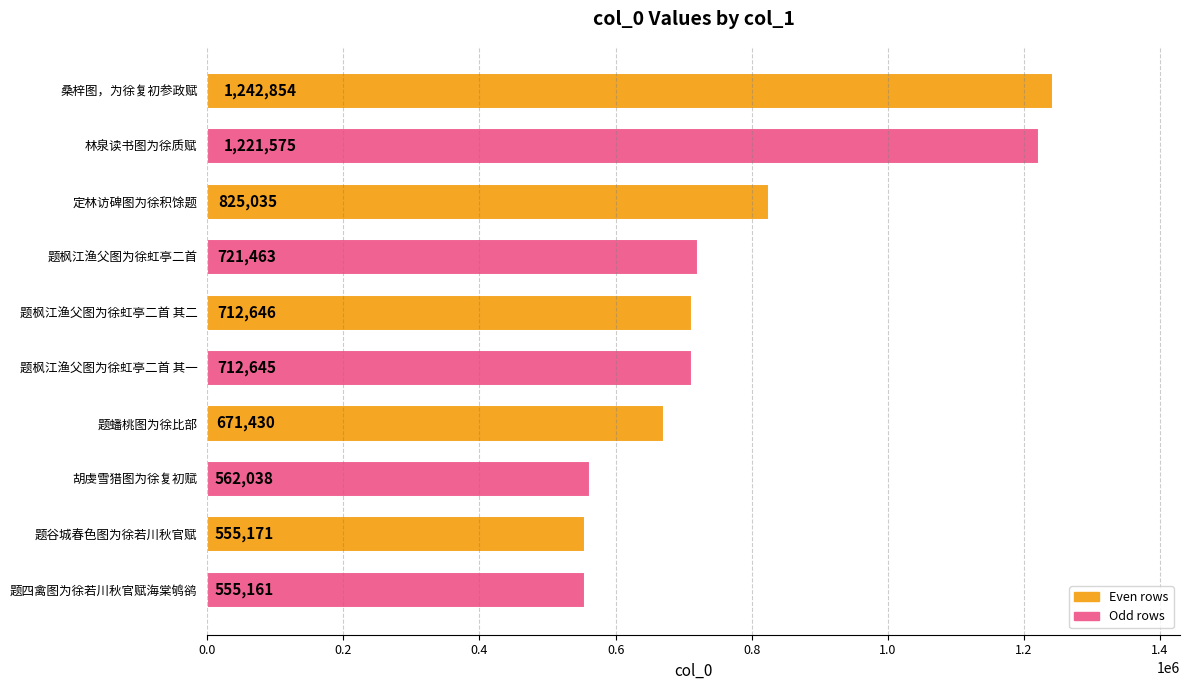

True or false: the data shows 346224 at 题谷城春色图为徐若川秋官赋.

False